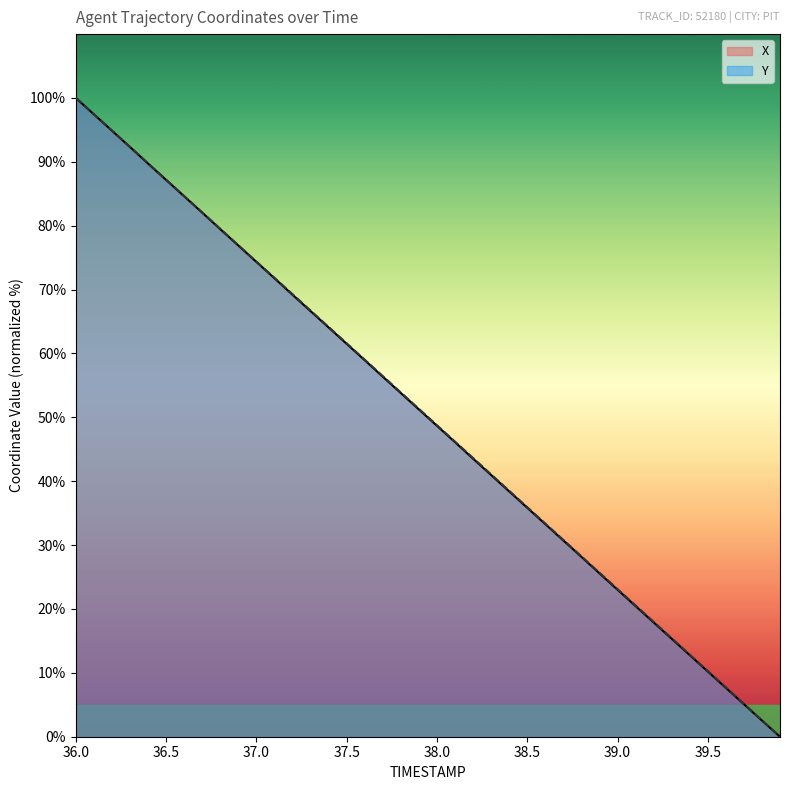

Does the chart display data point markers on the line(s)?

No